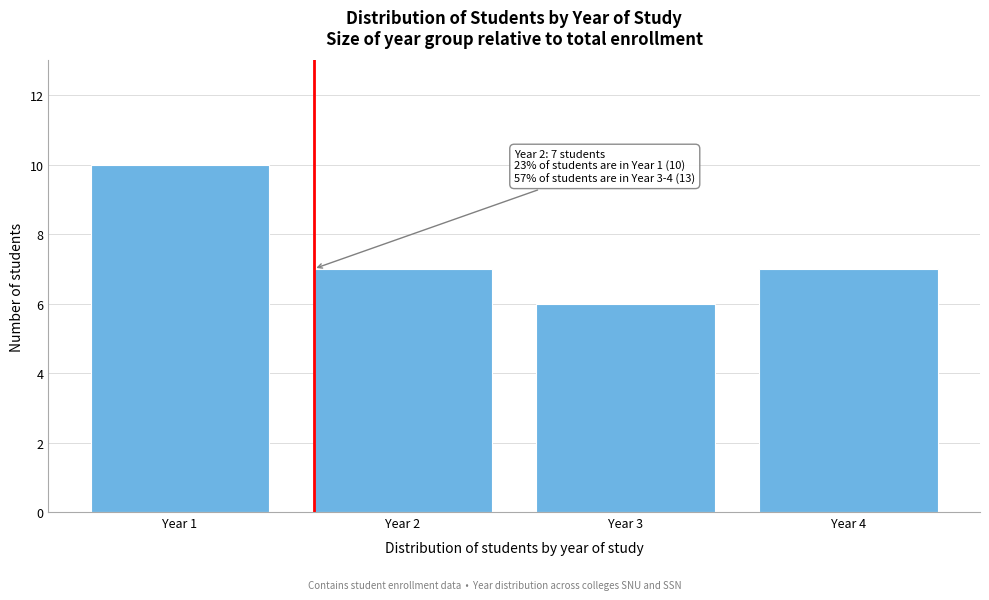

Reading left to right, what are all the values shown in this chart?

10	7	6	7